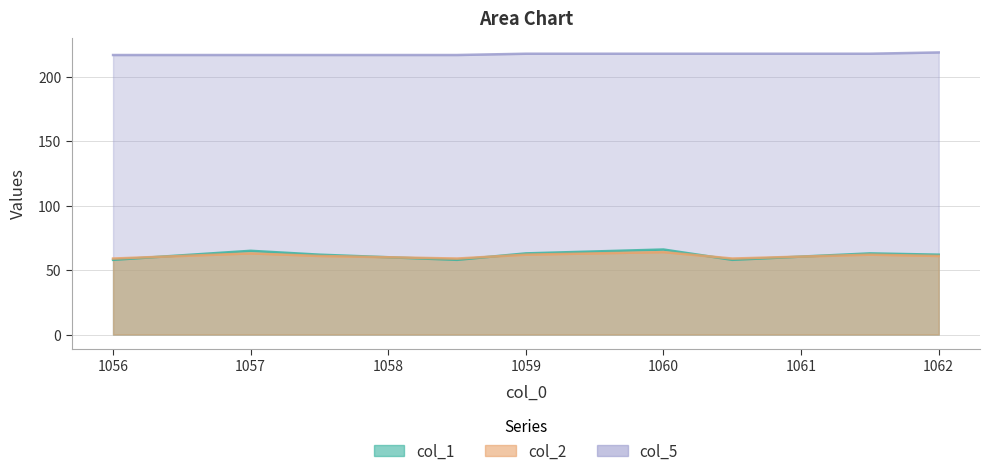

Rank the series at 1060.5 from lowest to highest value.

col_1, col_2, col_5